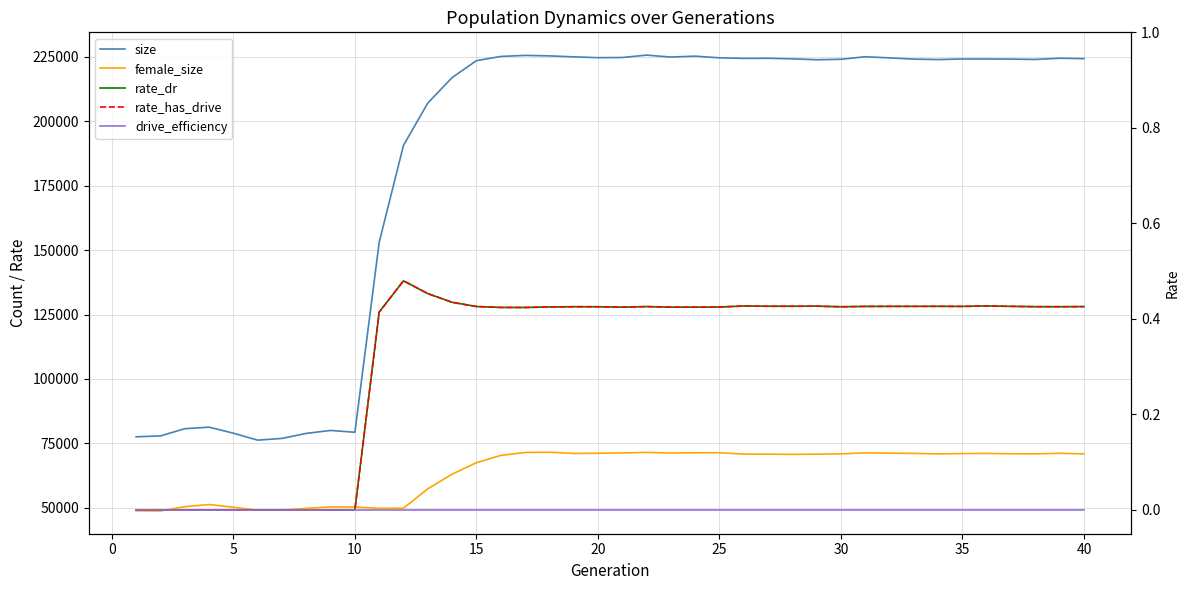

True or false: size and female_size cross at least once.

False